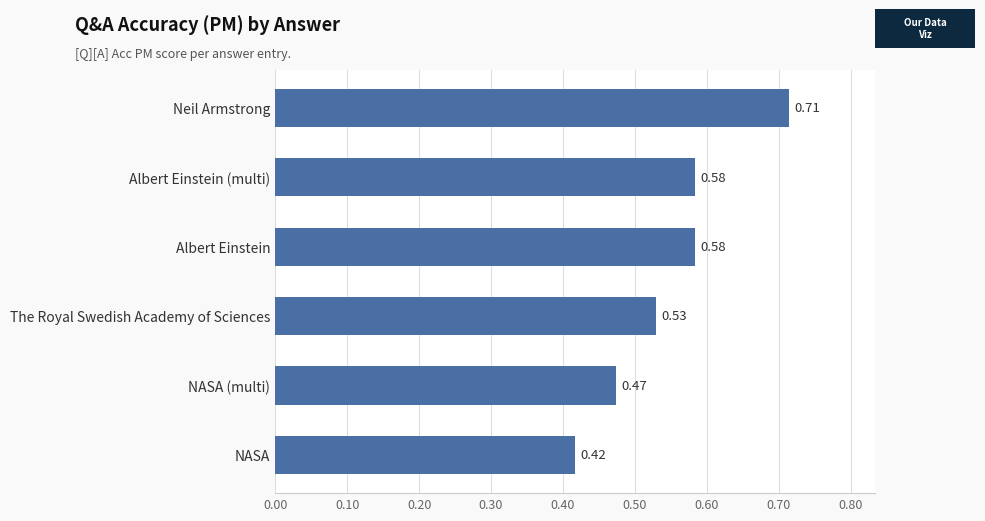

At which label is the value closest to 0?

NASA